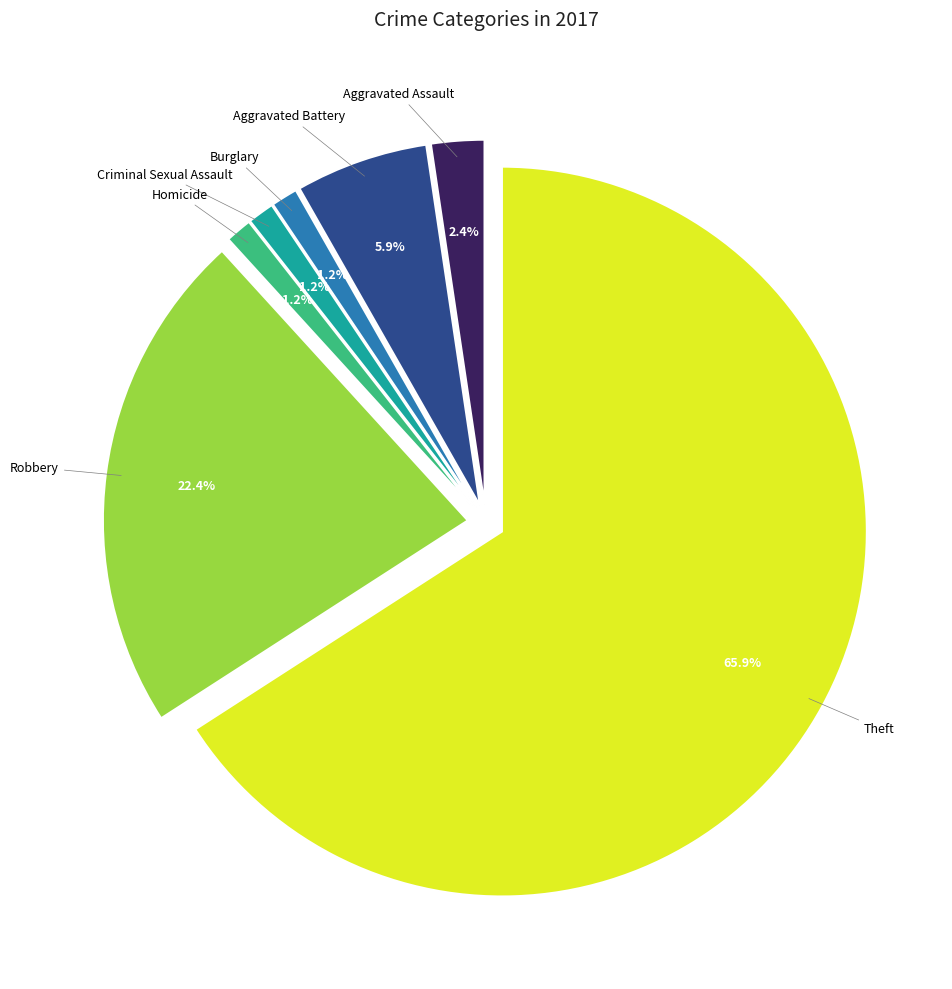

Is the sum of Burglary and Theft greater than half?

Yes